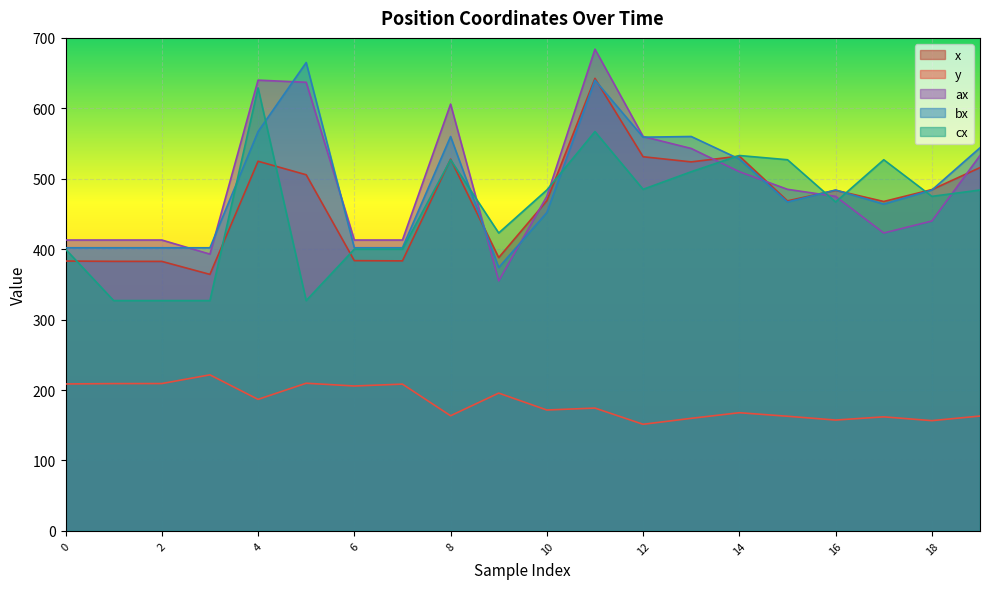

True or false: ax and cx cross at least once.

True